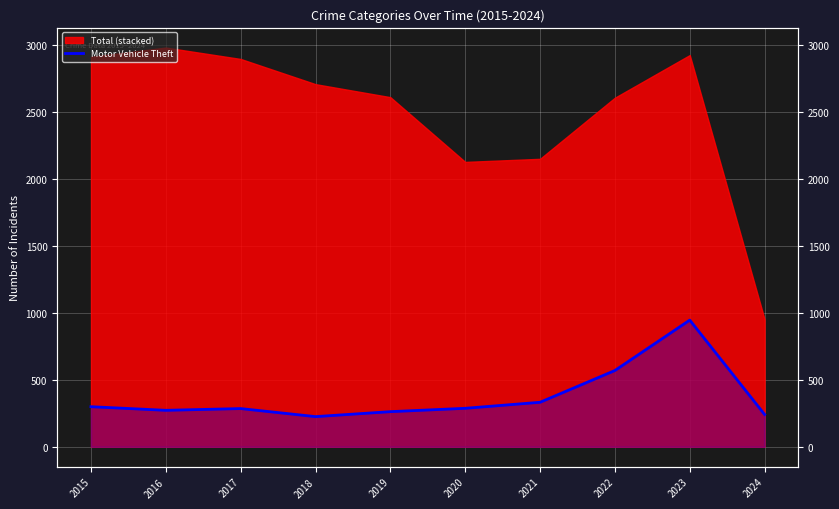

Reading right to left, list all the values displayed in this chart.

2024=241	2023=945	2022=569	2021=332	2020=287	2019=262	2018=225	2017=285	2016=272	2015=299